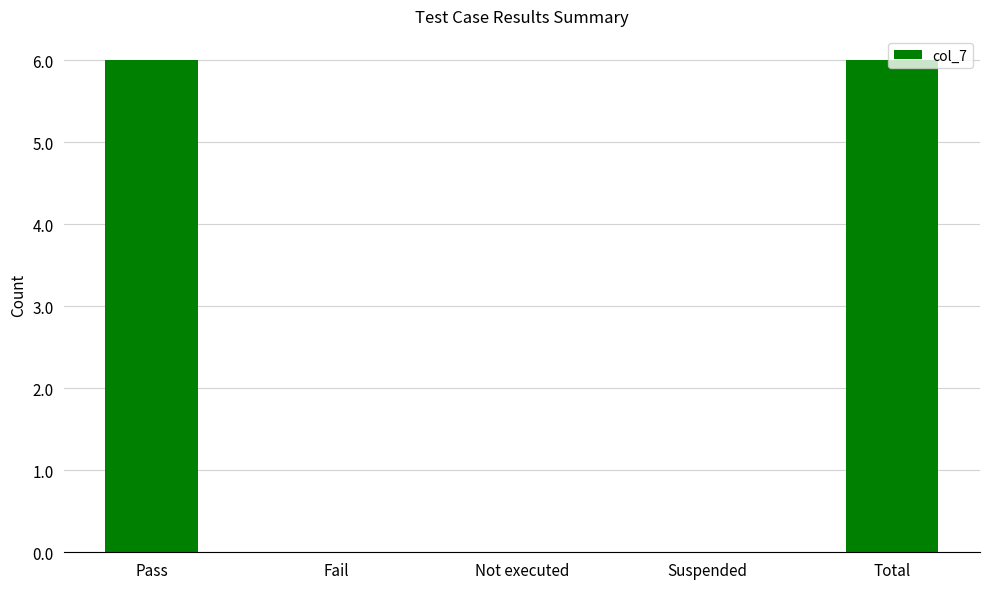

What is the maximum value shown in the chart?

6